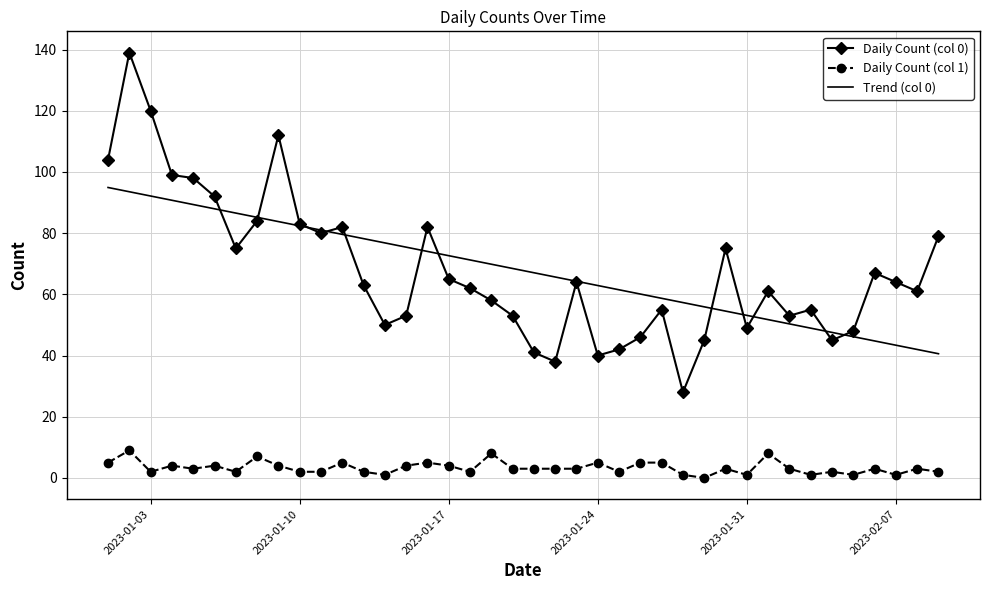

What is the difference between the maximum and minimum values in the Trend (col 0) series?

54.3